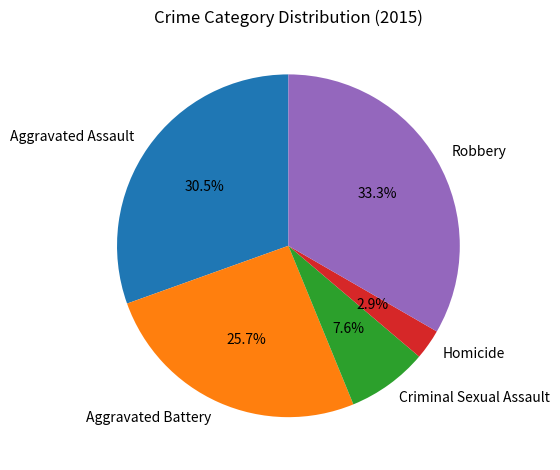

To the nearest percent, what portion does Robbery represent?

33%